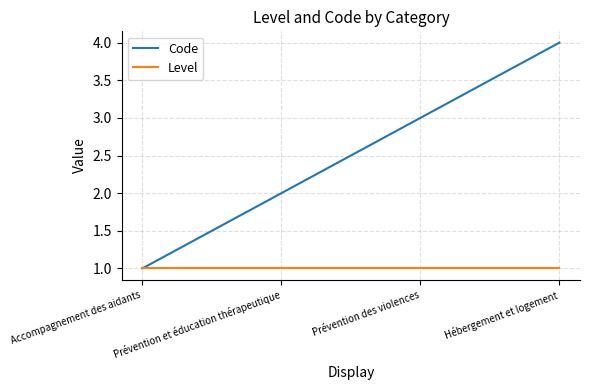

Between Accompagnement des aidants and Hébergement et logement, which series saw the biggest shift?

Code